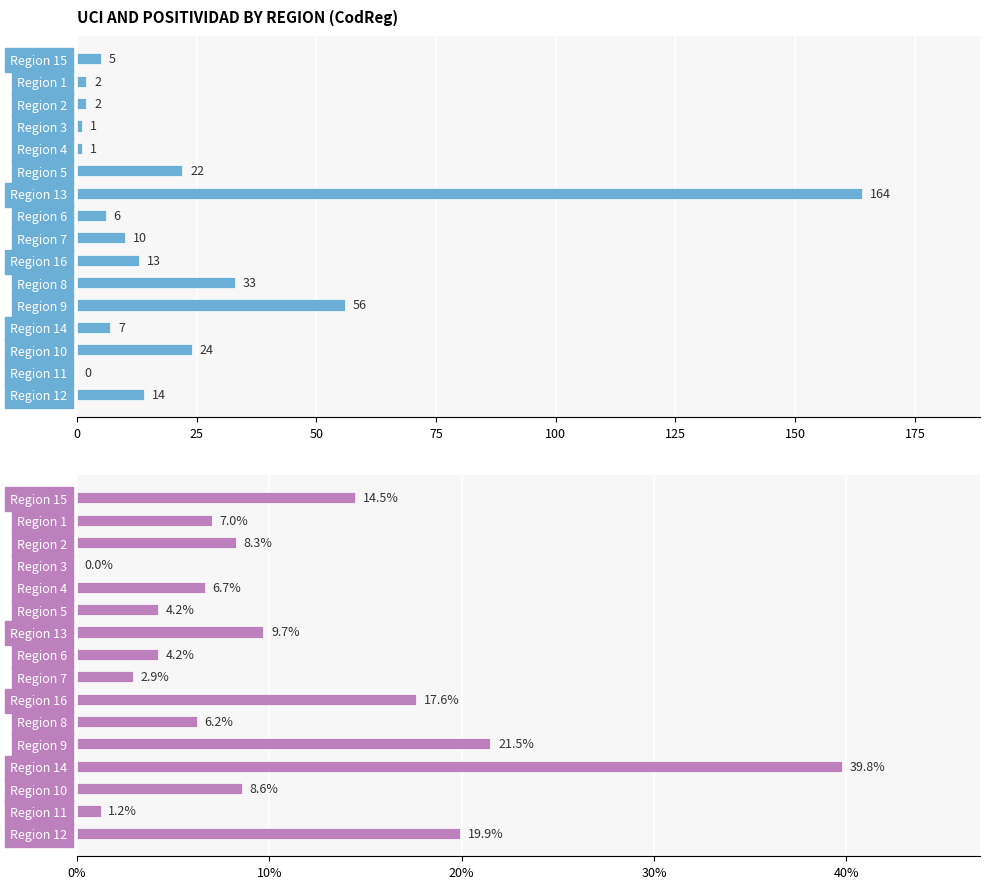

Reading left to right, extract all data points from this chart.

UCI: 5.0	2.0	2.0	1.0	1.0	22.0	164.0	6.0	10.0	13.0	33.0	56.0	7.0	24.0	0.0	14.0
Positividad: 14.5	7.0	8.3	0.0	6.7	4.2	9.7	4.2	2.9	17.6	6.2	21.5	39.8	8.6	1.2	19.9